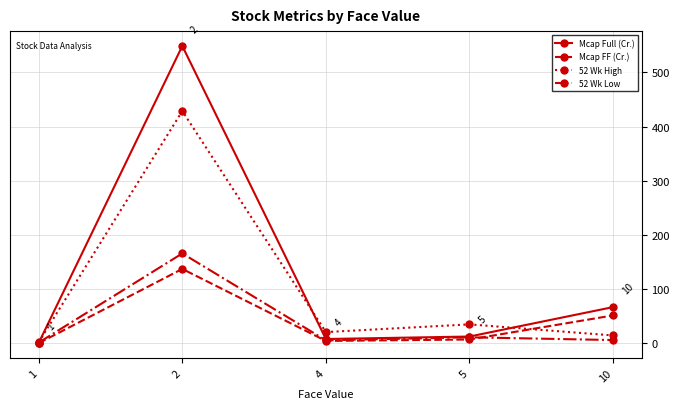

What is the value of the Mcap Full (Cr.) point at the 2nd from the left?

548.7